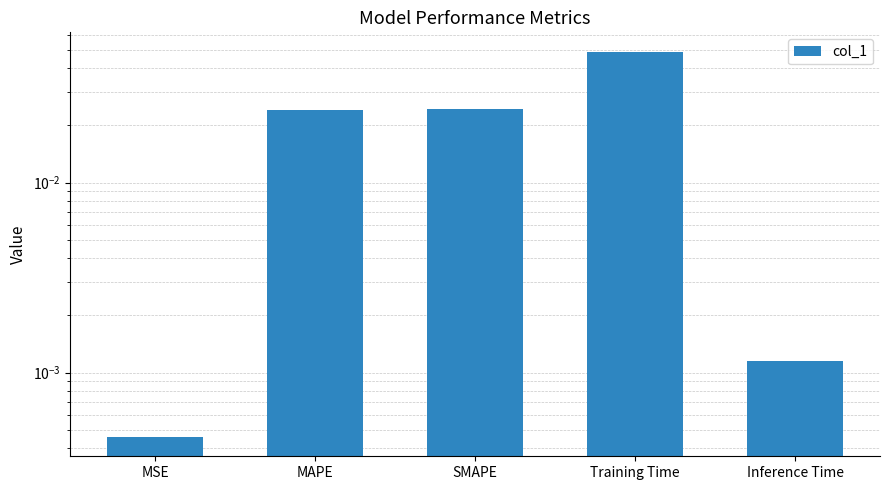

What position from the right is Training Time?

2